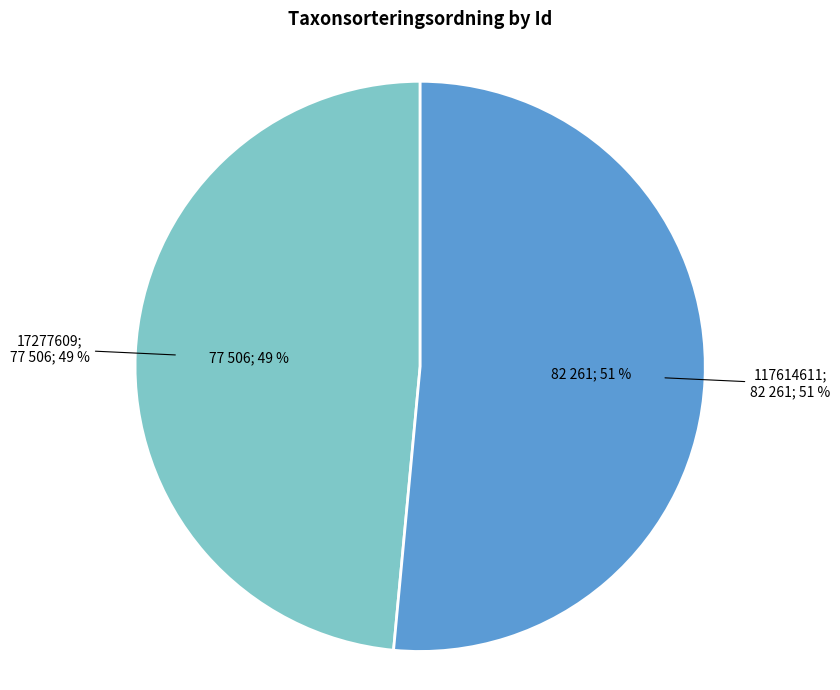

Which category accounts for the majority?

117614611